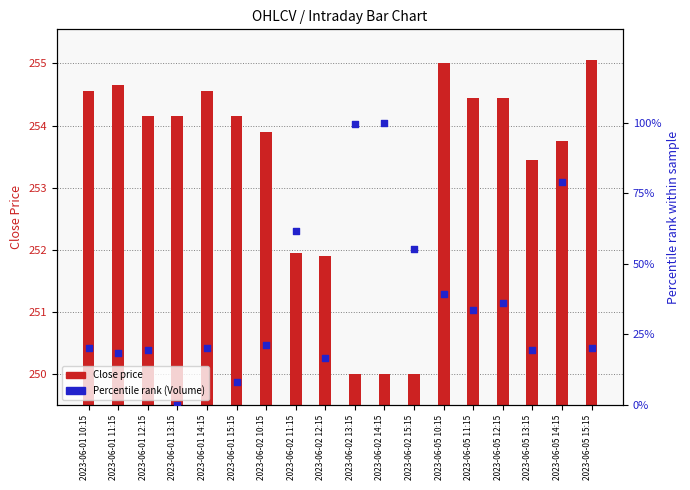

What is the total value across all series at 2023-06-01 10:15?

274.7